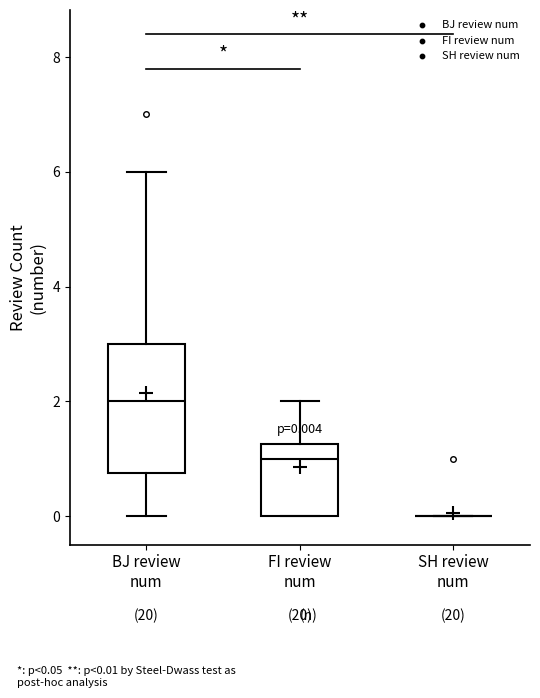

Comparing the boxes themselves (not the whiskers), which one is the tallest?

BJ review num